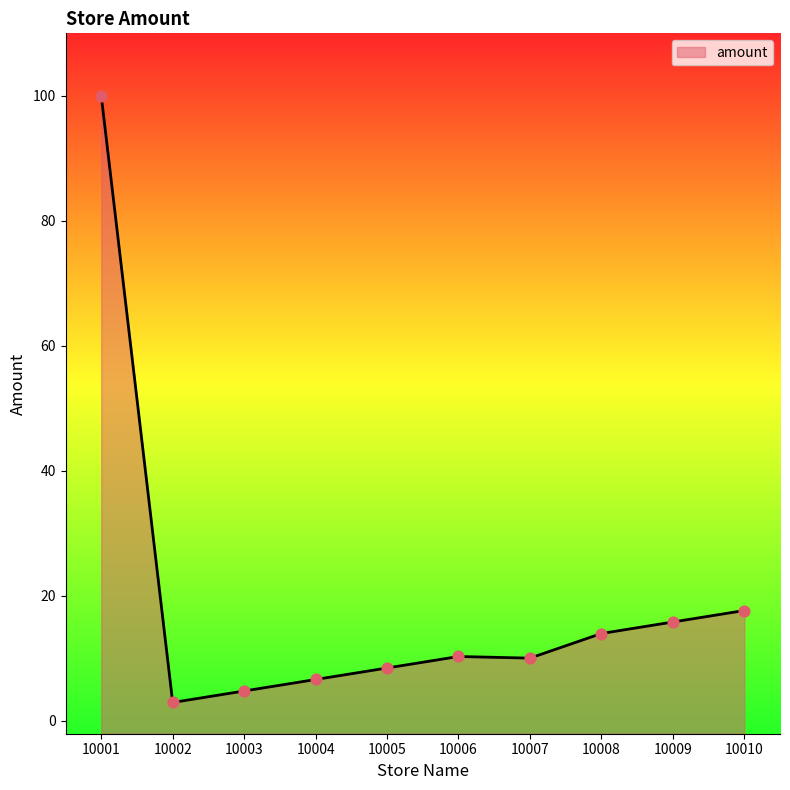

What is the ratio of the value at 10006 to the value at 10007?

1.0